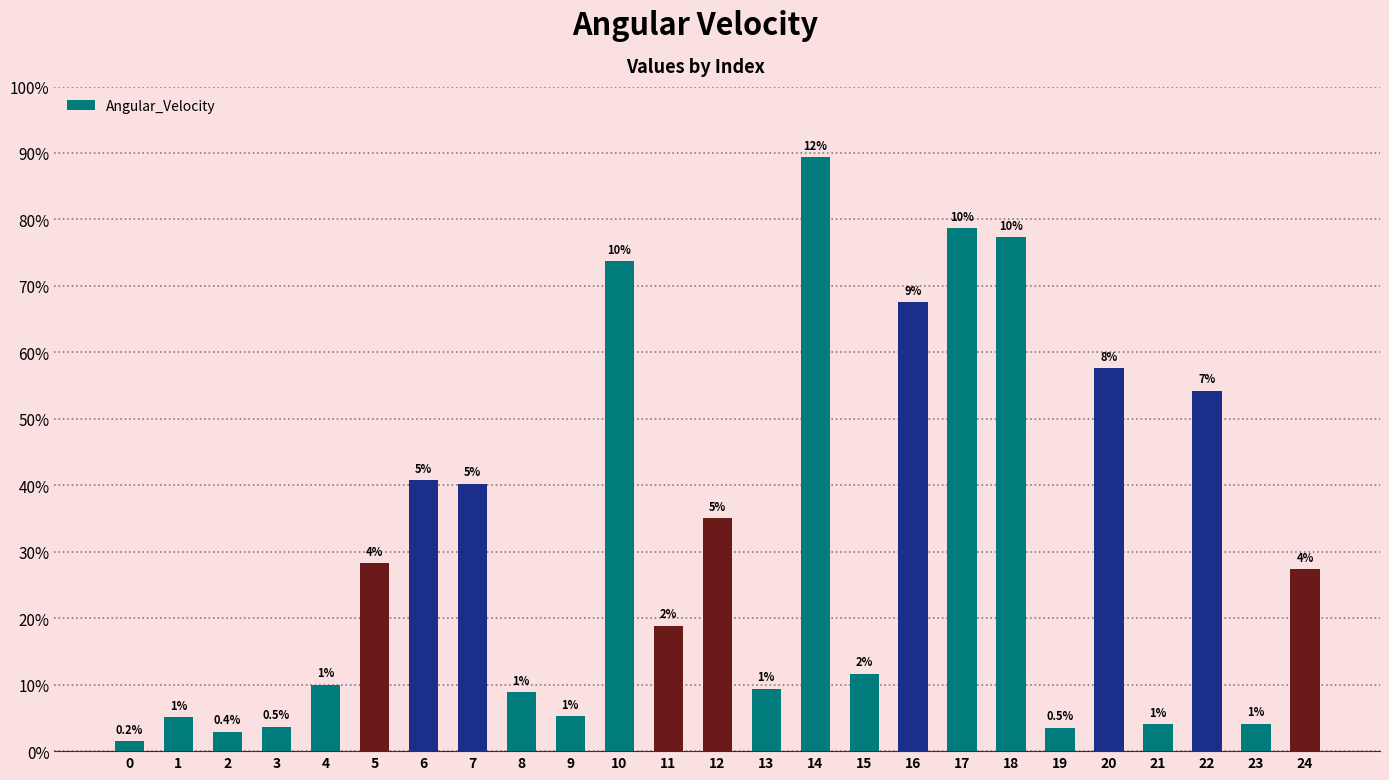

The chart shows a value of 77.3 at 18. True or false?

True